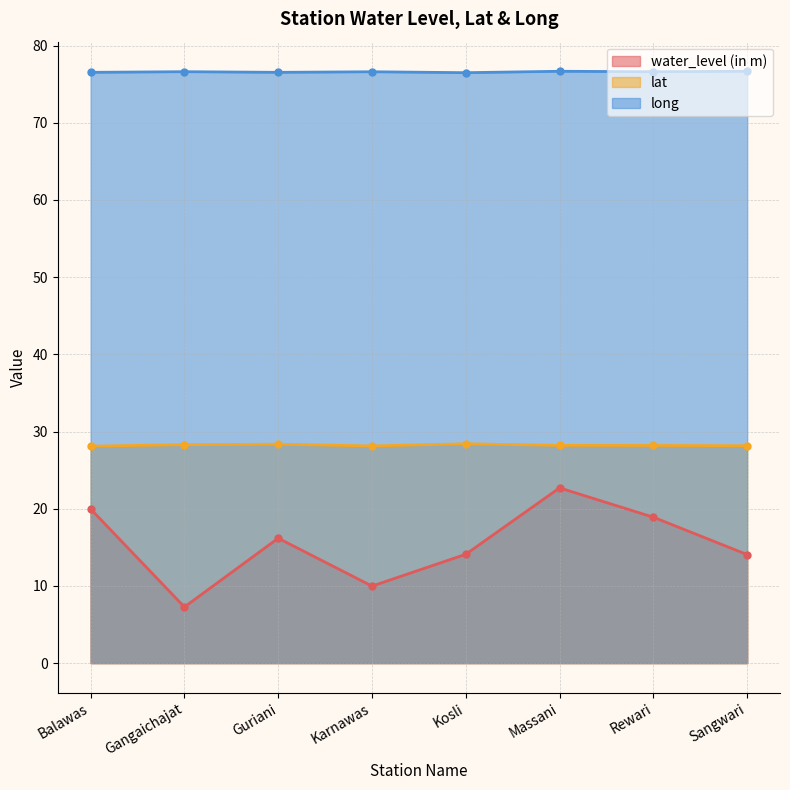

What position from the left is Guriani?

3